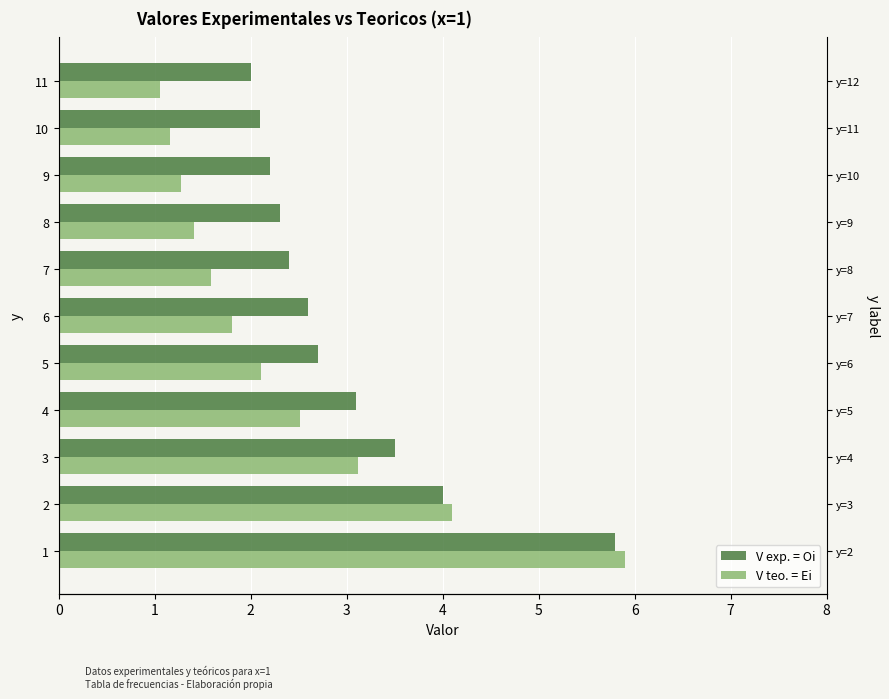

What is the sum of all V teo. = Ei values?

26.0